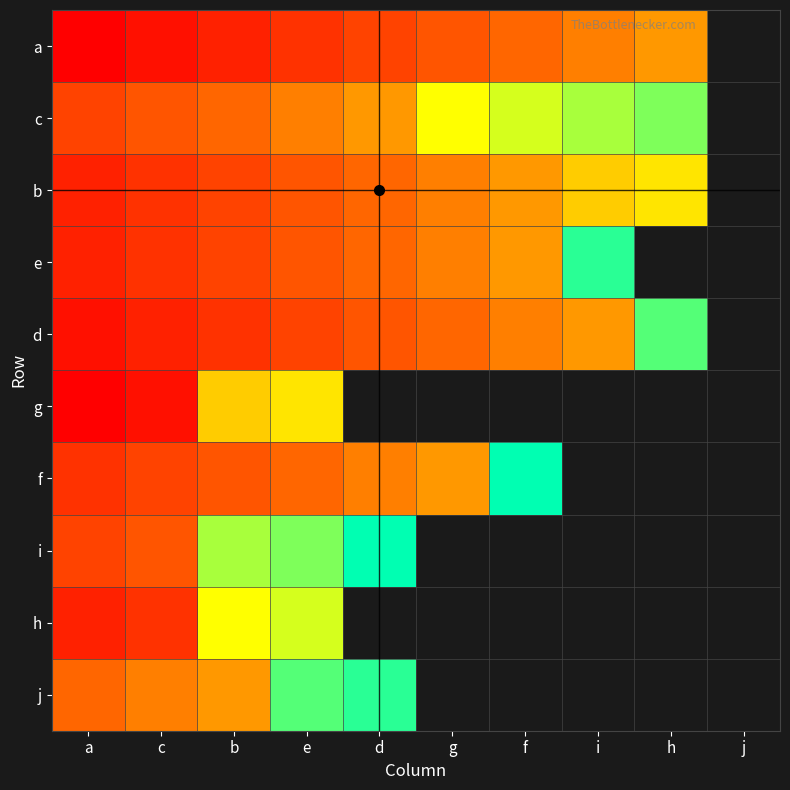

Where is b nearest to the value 7?

d